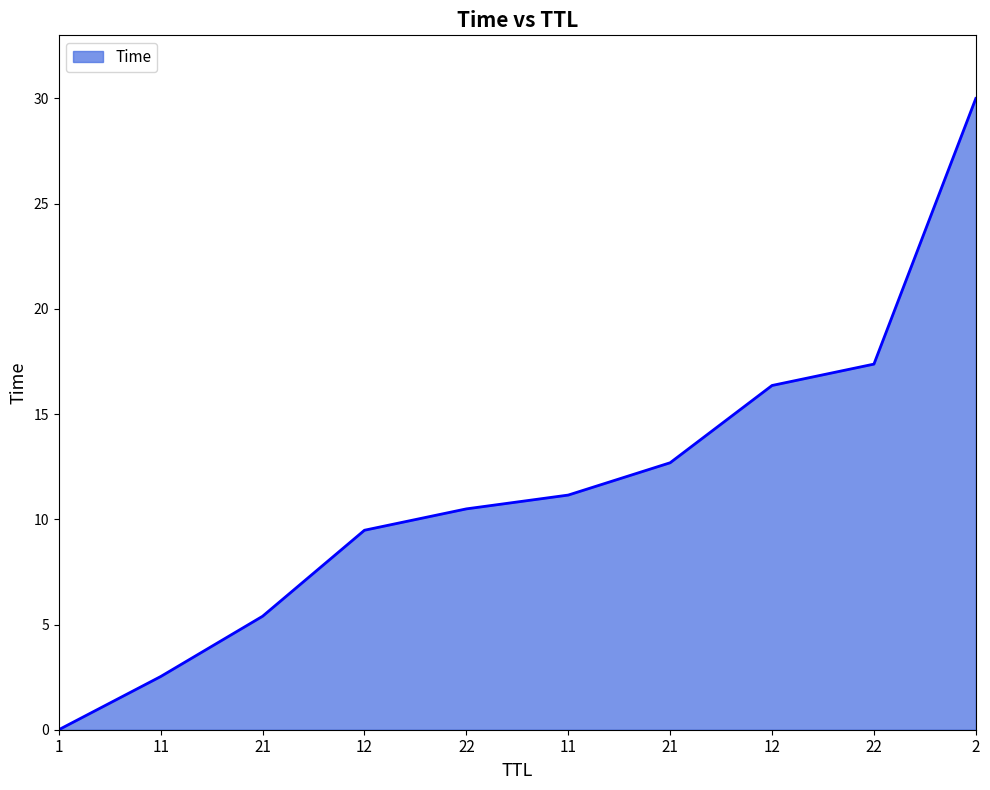

What is the difference between the values at 21 and 22?

4.7